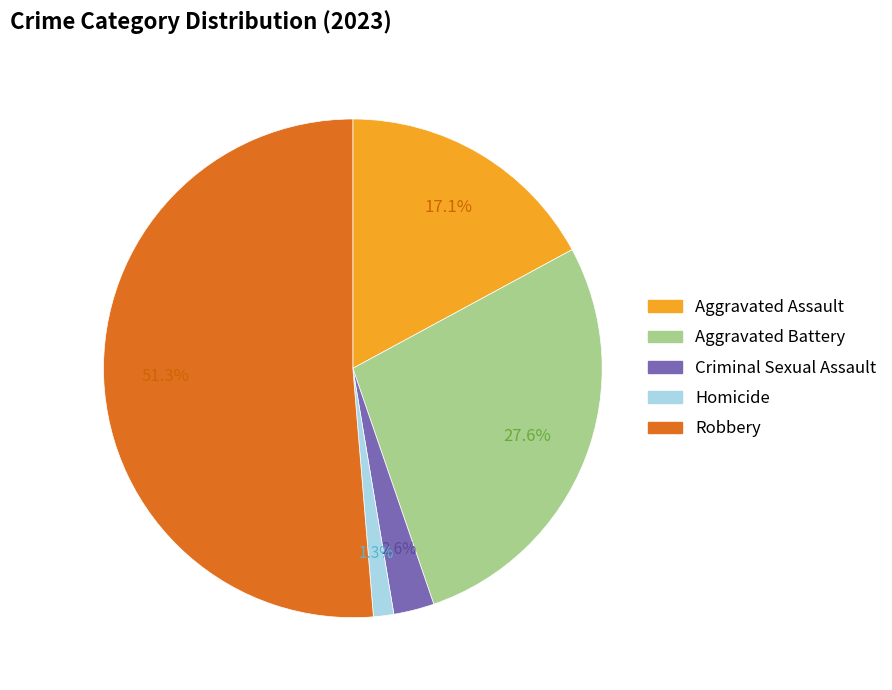

Is there any slice that represents more than half of the pie?

Yes